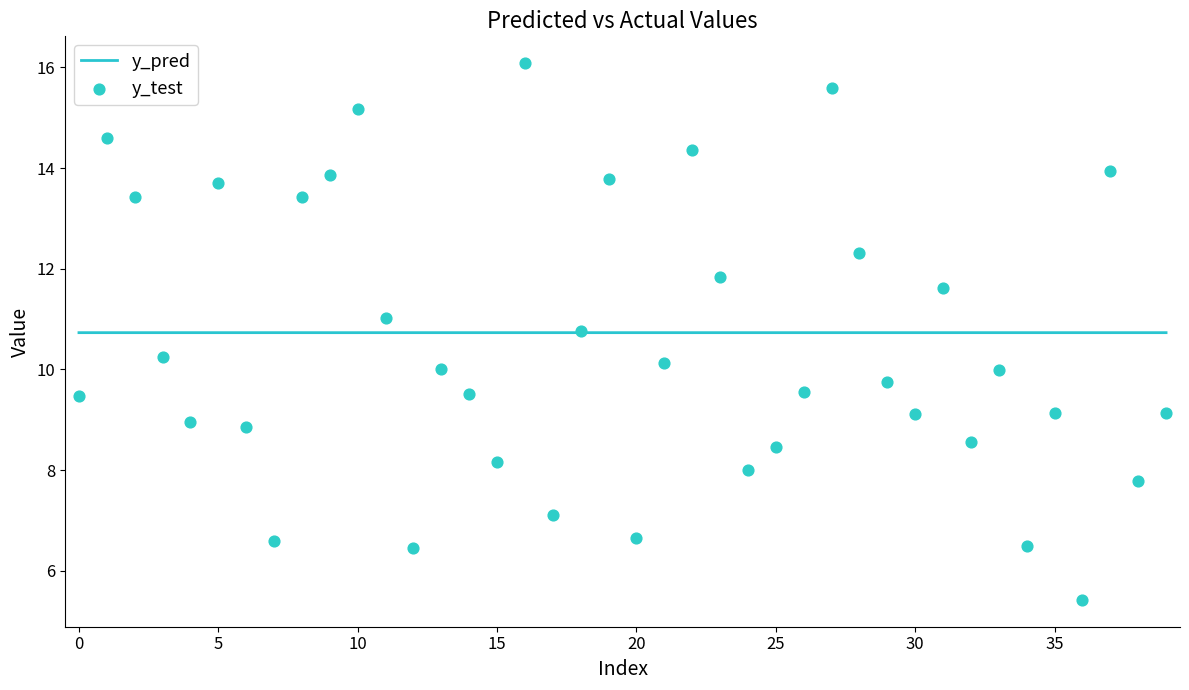

What are all the series names shown in the legend?

y_pred, y_test